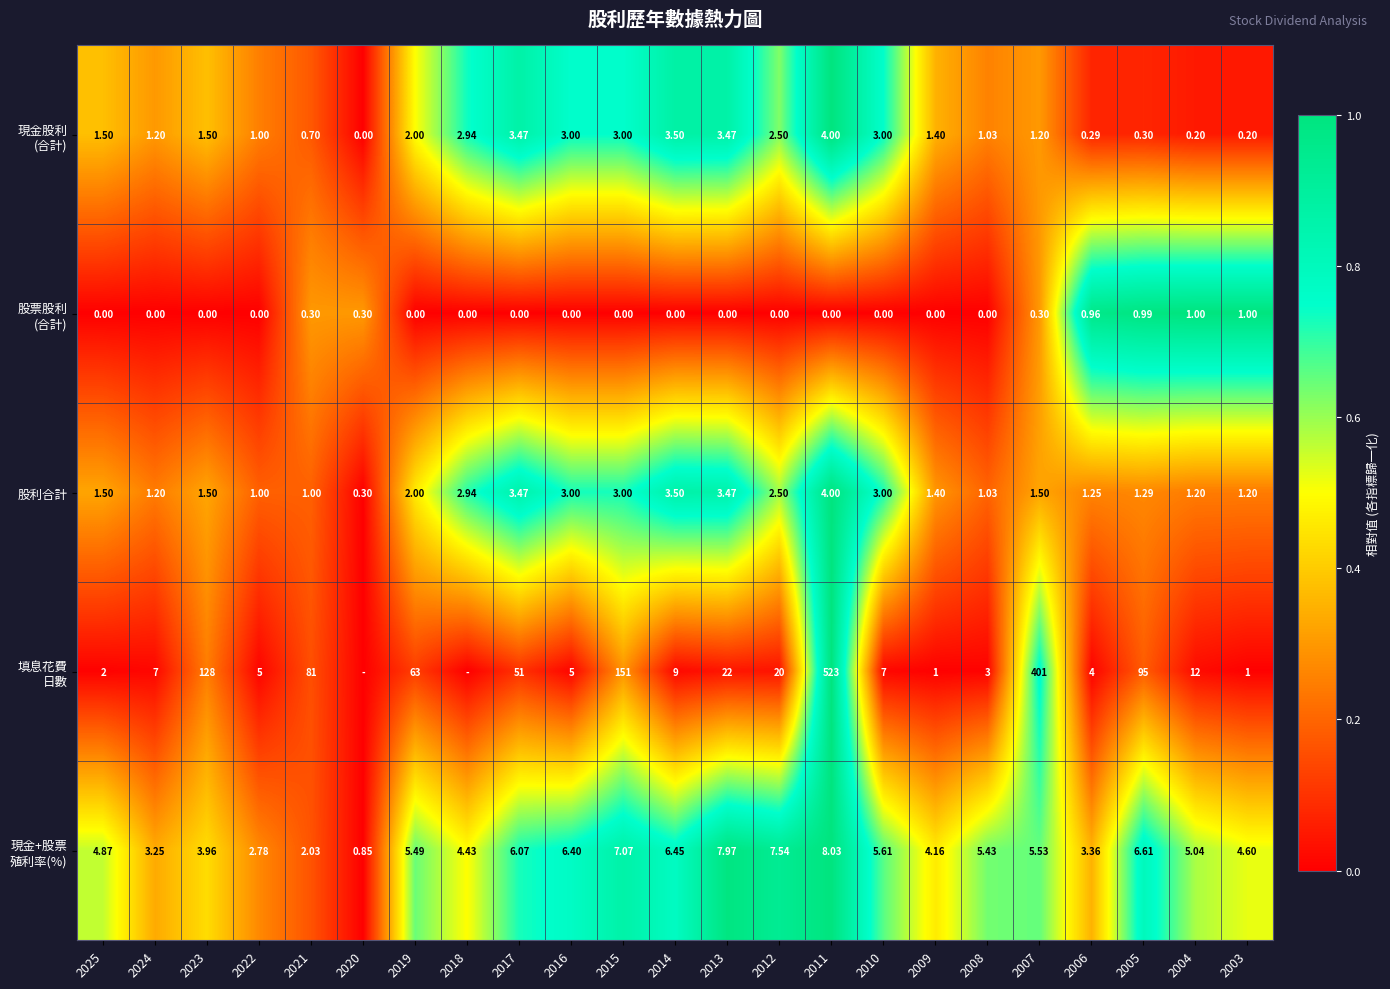

What is the total value across all series at 2005?

104.2